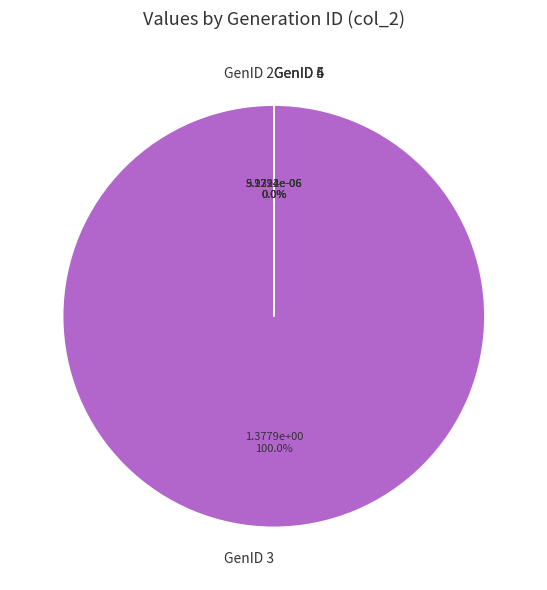

True or false: GenID 6 accounts for 0% of the total.

True